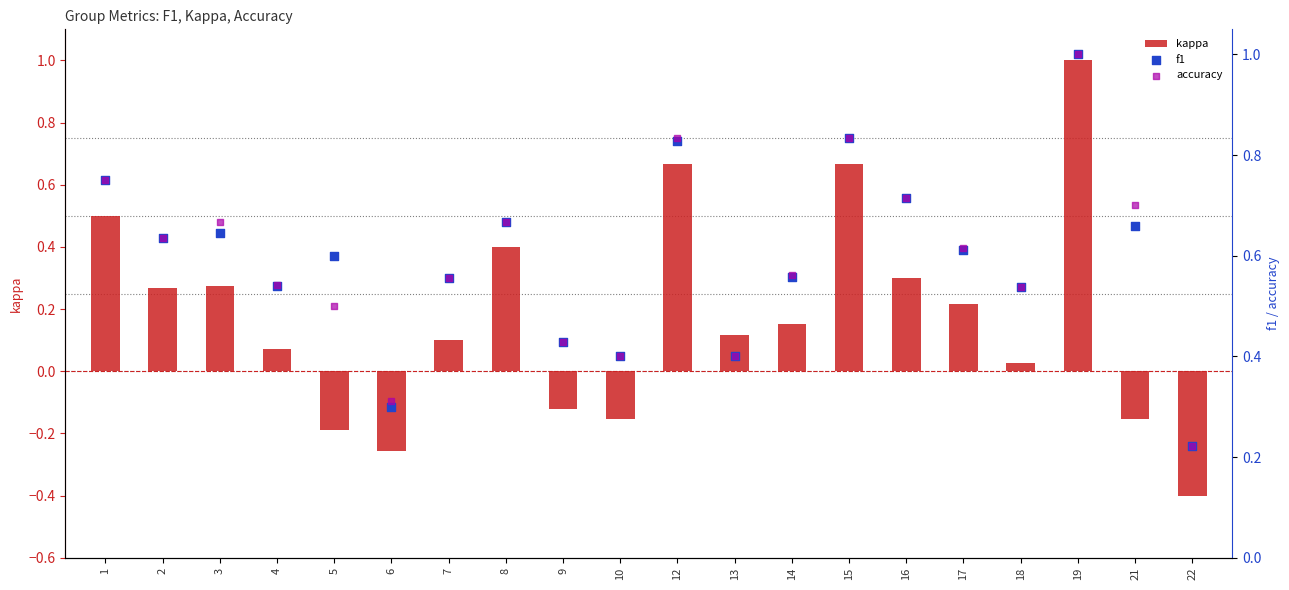

Which series reaches the maximum Y coordinate?

kappa